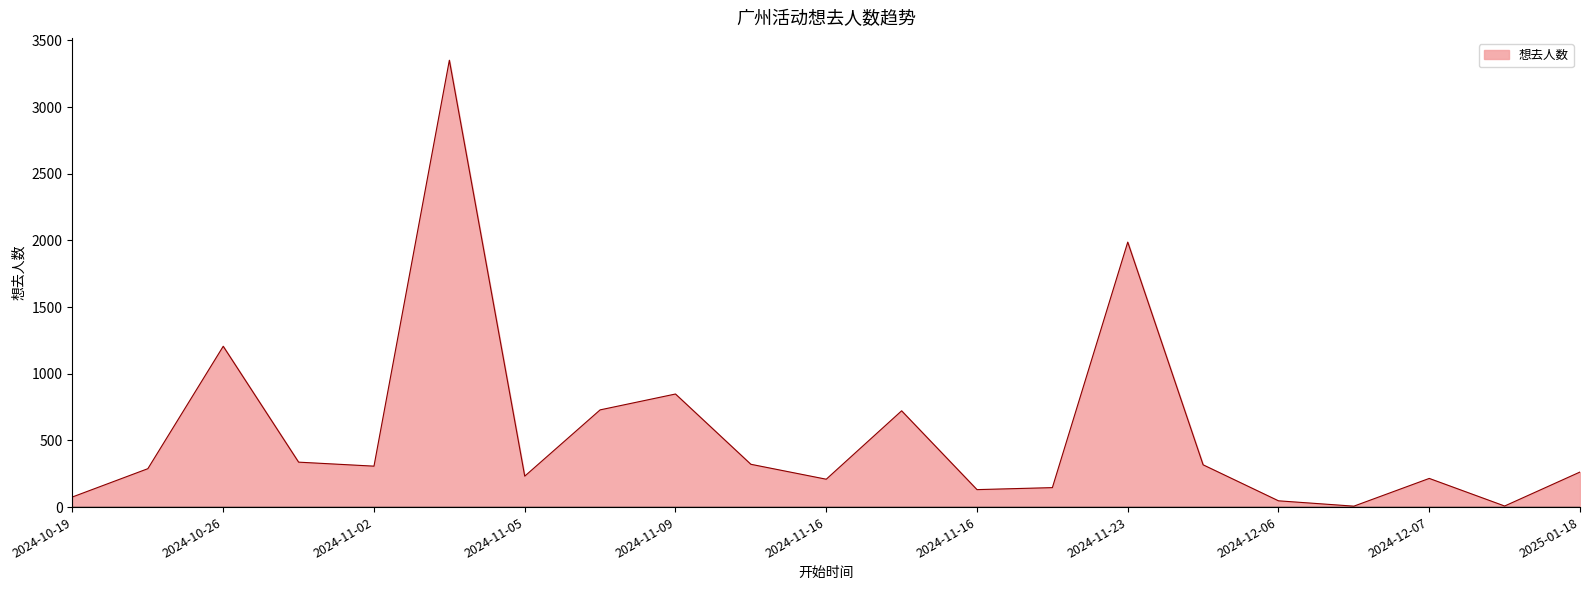

What is the difference between the maximum and minimum values?

3344